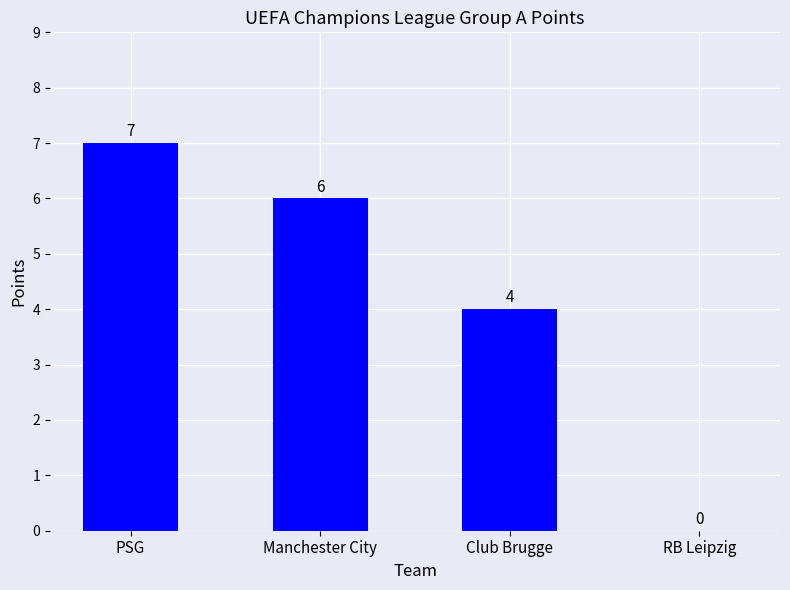

At which label does the data first exceed 6?

PSG